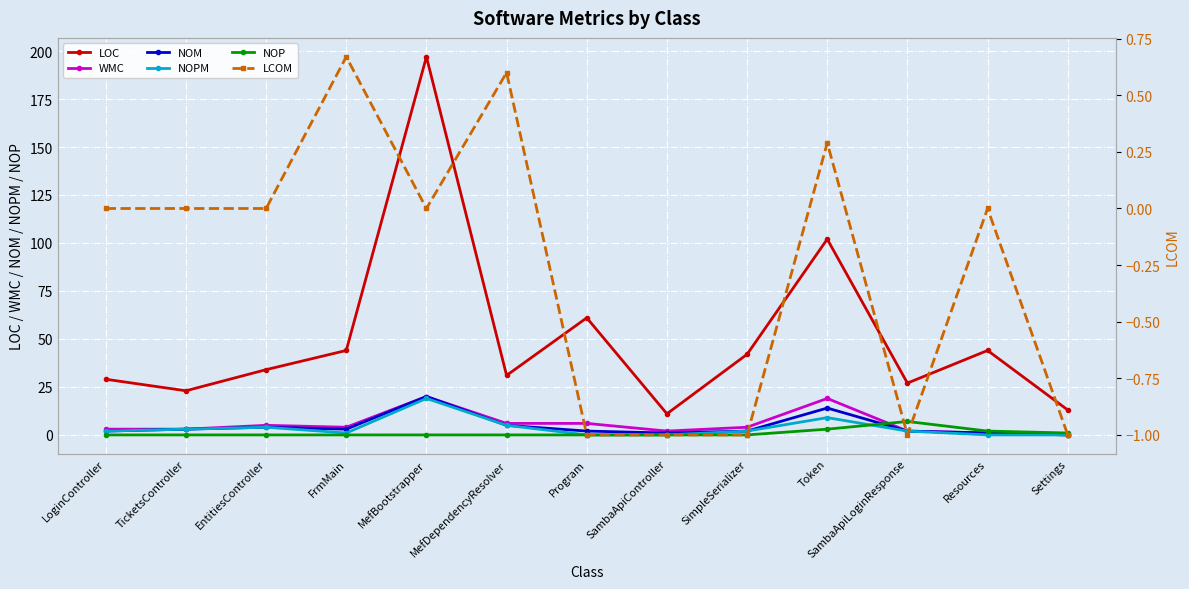

What is the difference between the maximum and minimum values in the LCOM series?

1.7